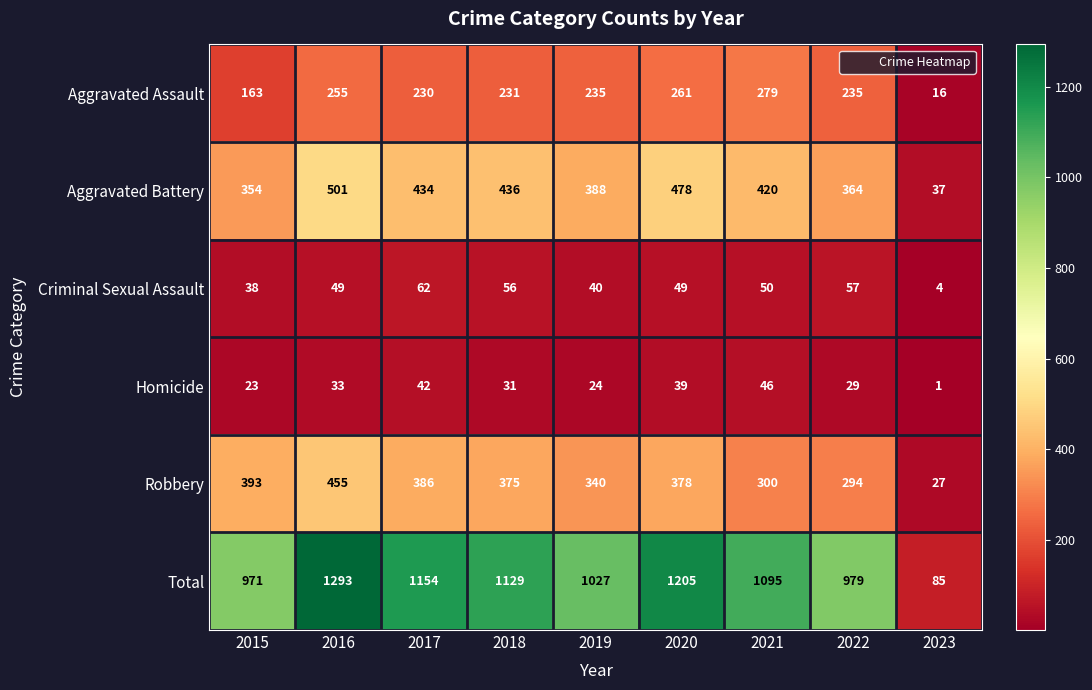

What is the minimum value shown in the chart?

1